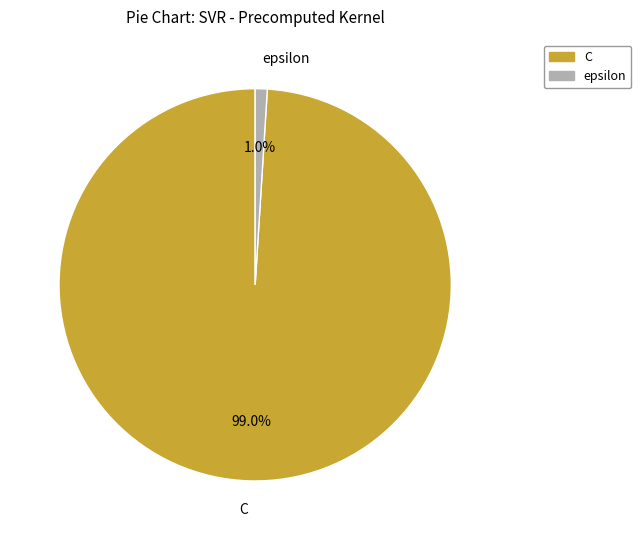

To the nearest percent, what percentage of the pie is C?

99%